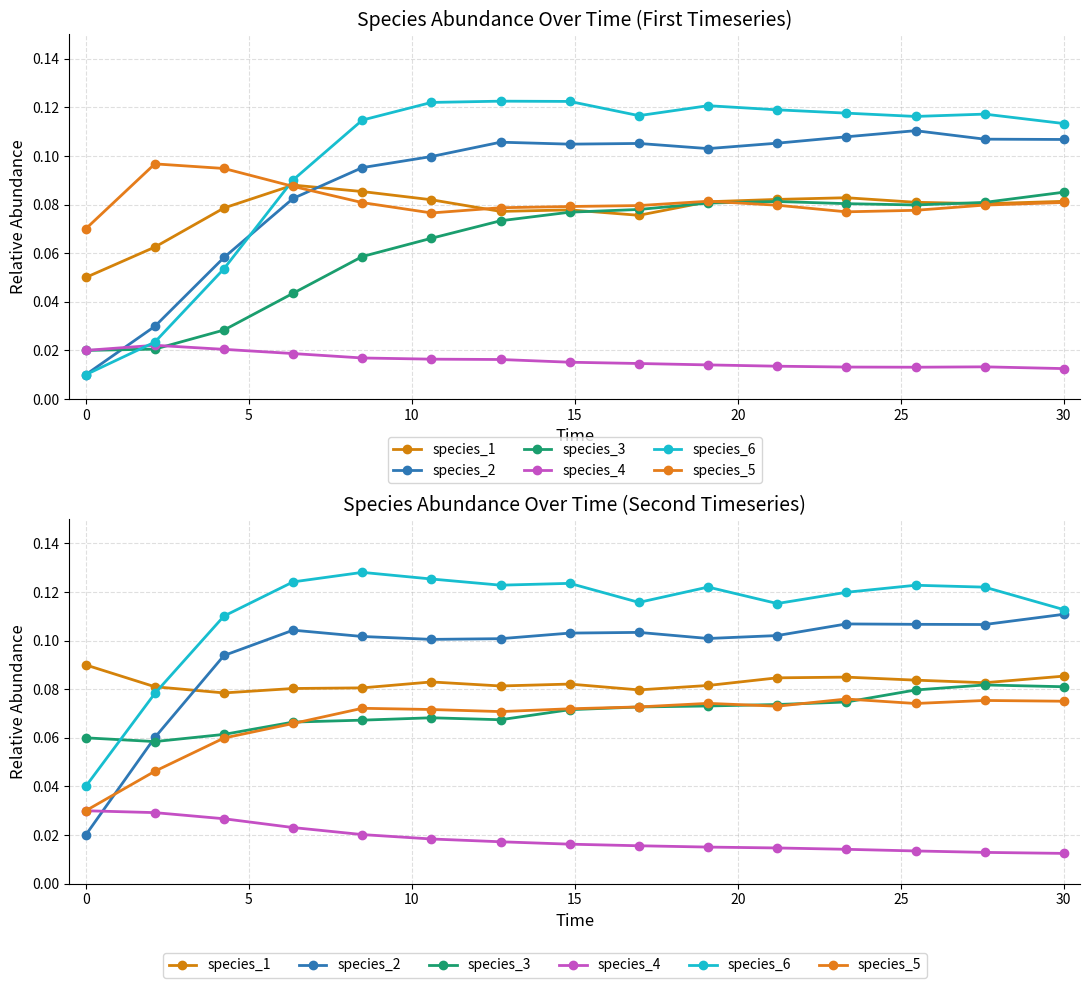

How many interior local valleys does the species_6 series have?

3